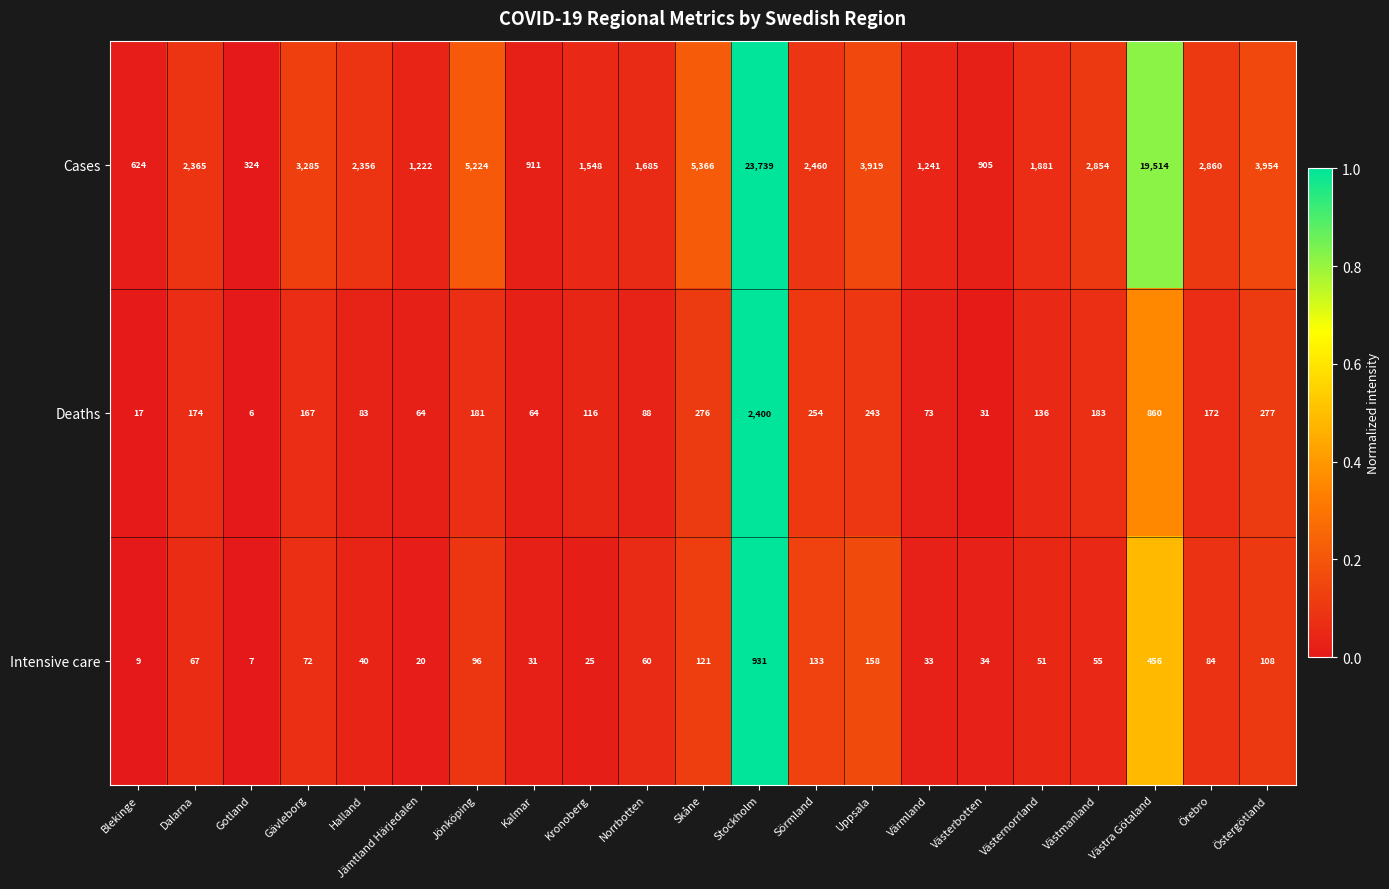

How many series are shown in this chart?

3